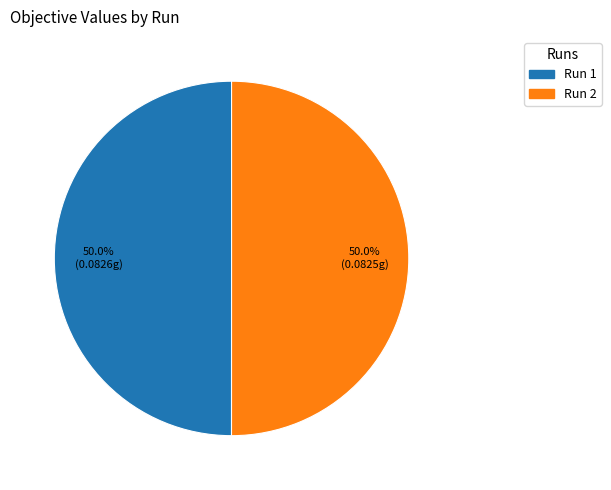

How many slices are in this pie chart?

2